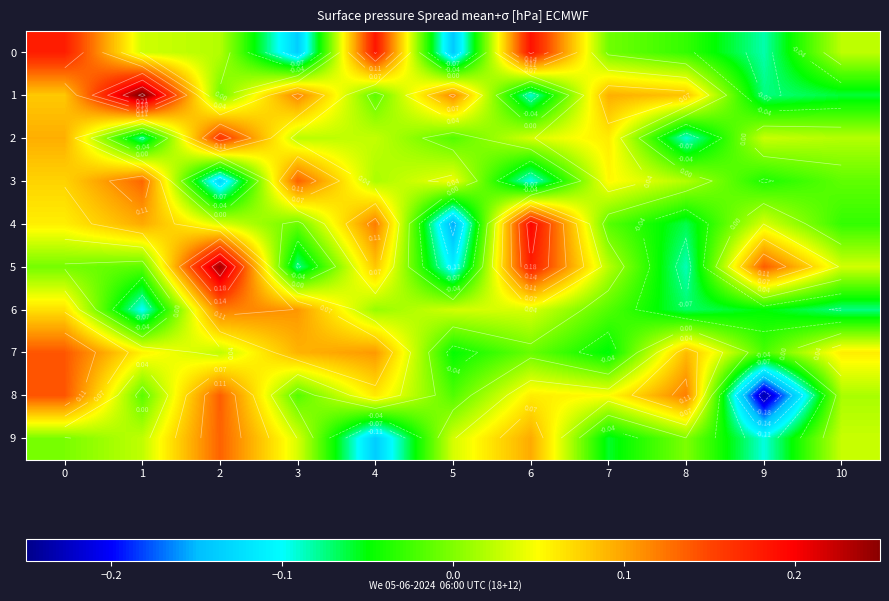

What is the highest value of the 6 series?

0.1